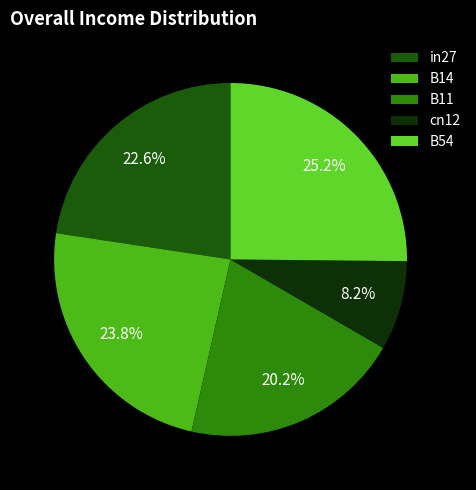

Does B54 account for over 50% of the chart?

No